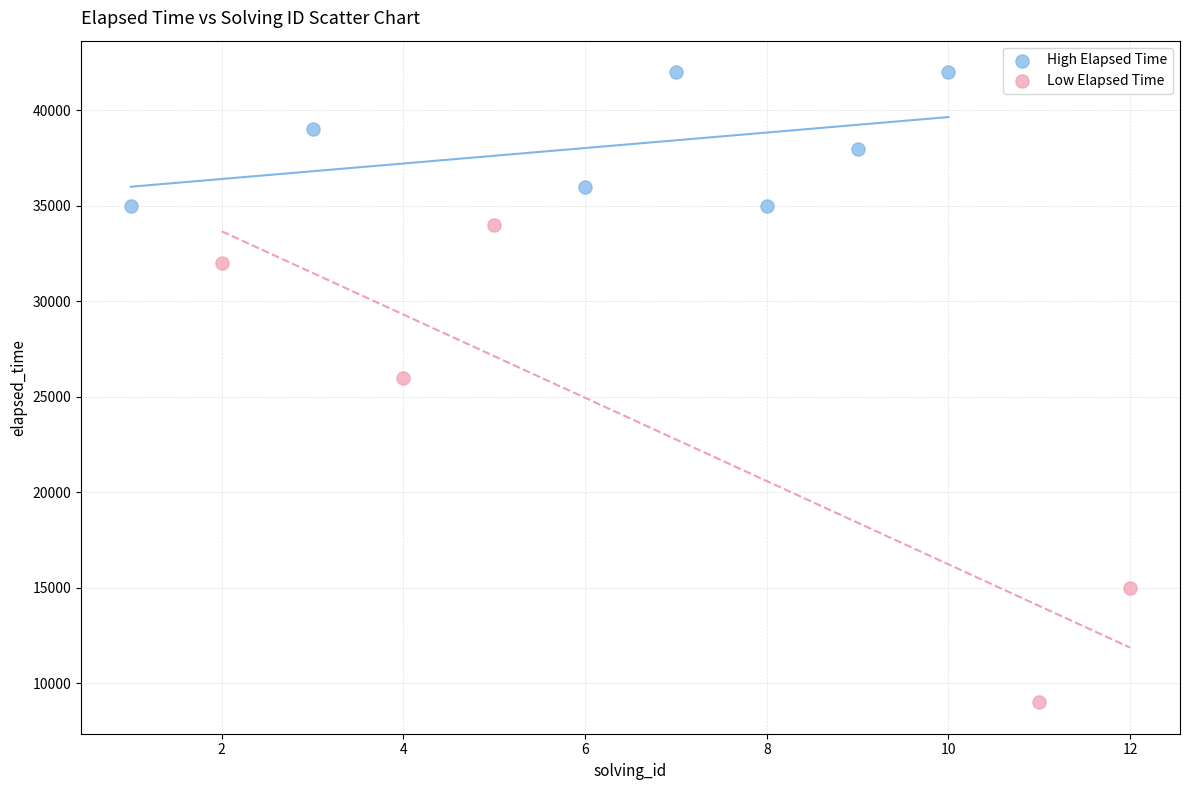

Which series reaches the maximum Y coordinate?

High Elapsed Time